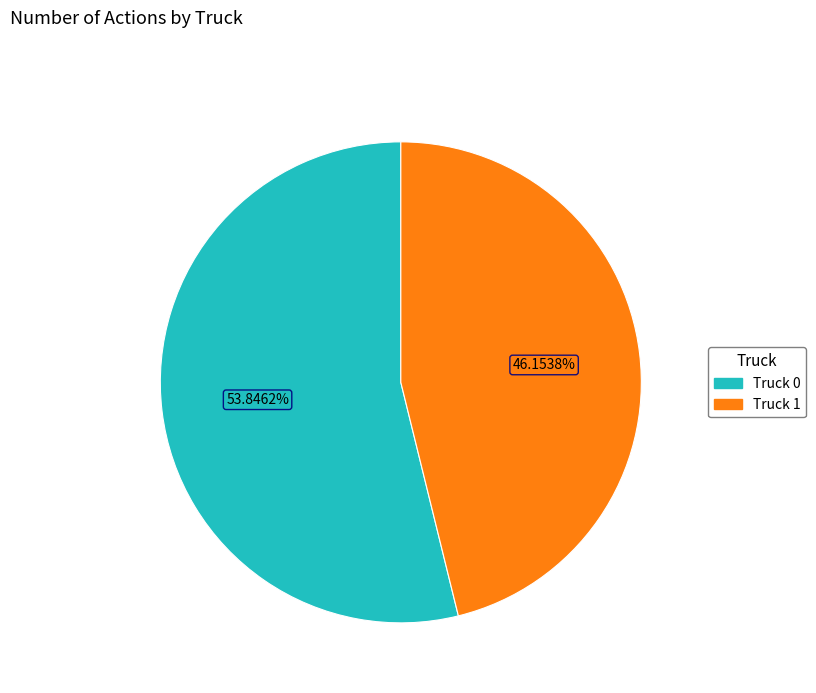

How much of the chart is everything except Truck 1?

53.8%